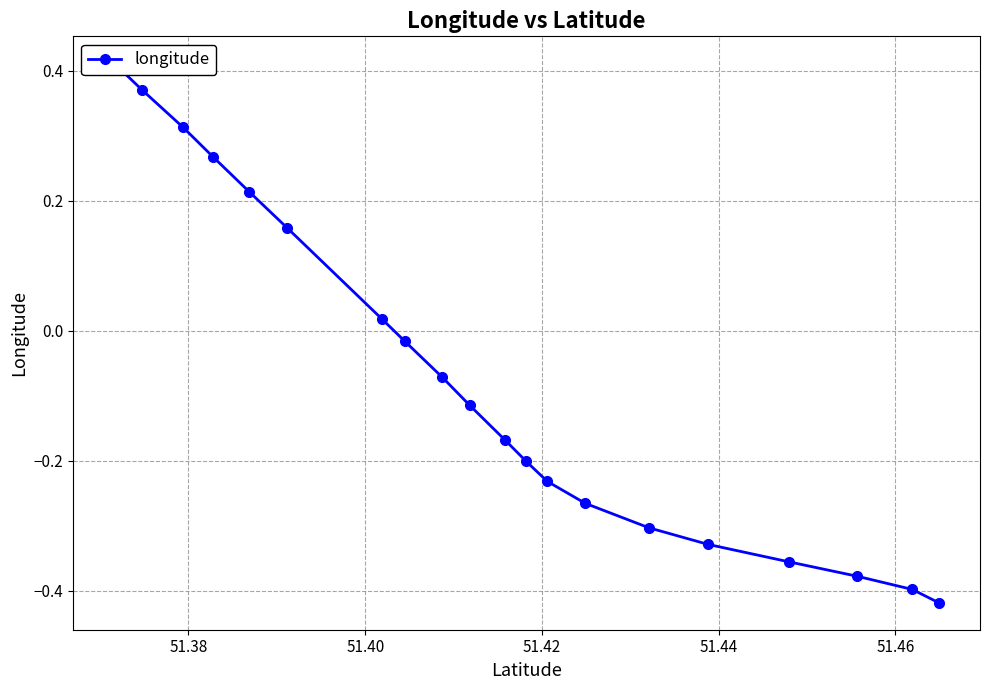

Does the chart display data point markers on the line(s)?

Yes